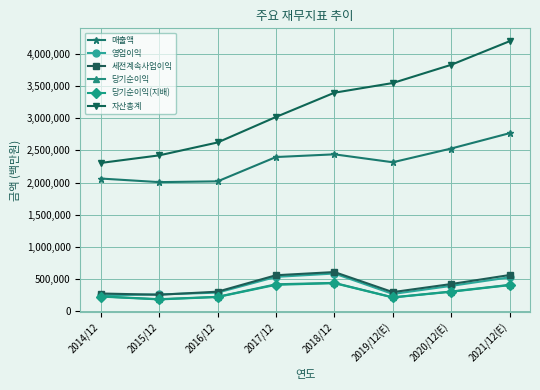

What is the value of the 영업이익 point at the 5th from the left?

588867